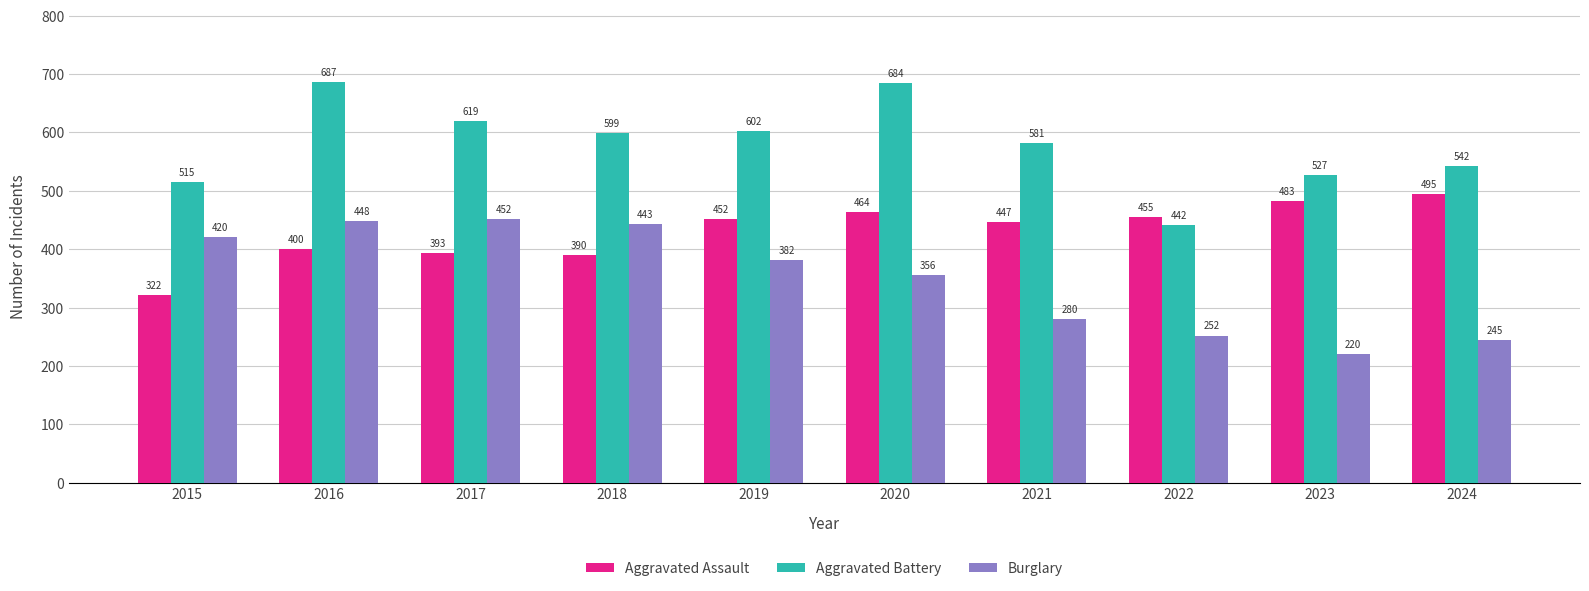

What is the sum of all Aggravated Battery values?

5798